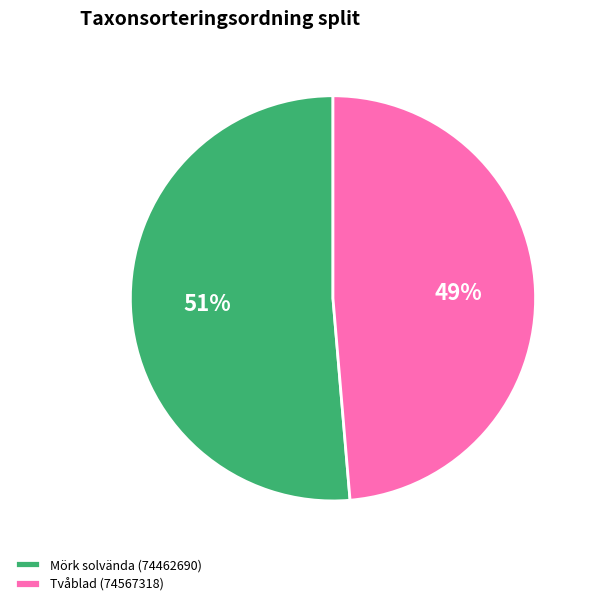

Count the number of slices in the pie.

2